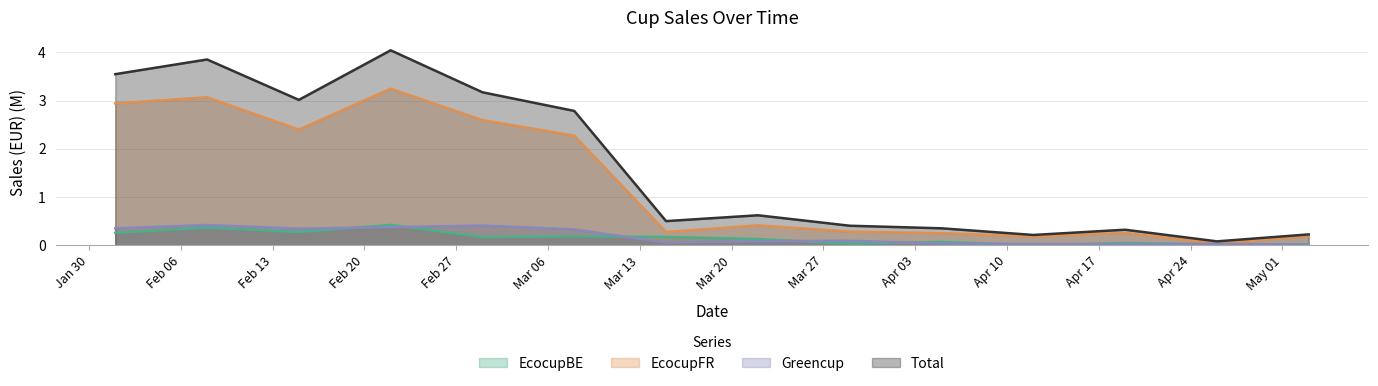

At which category does the chart reach its minimum across all series?

18365